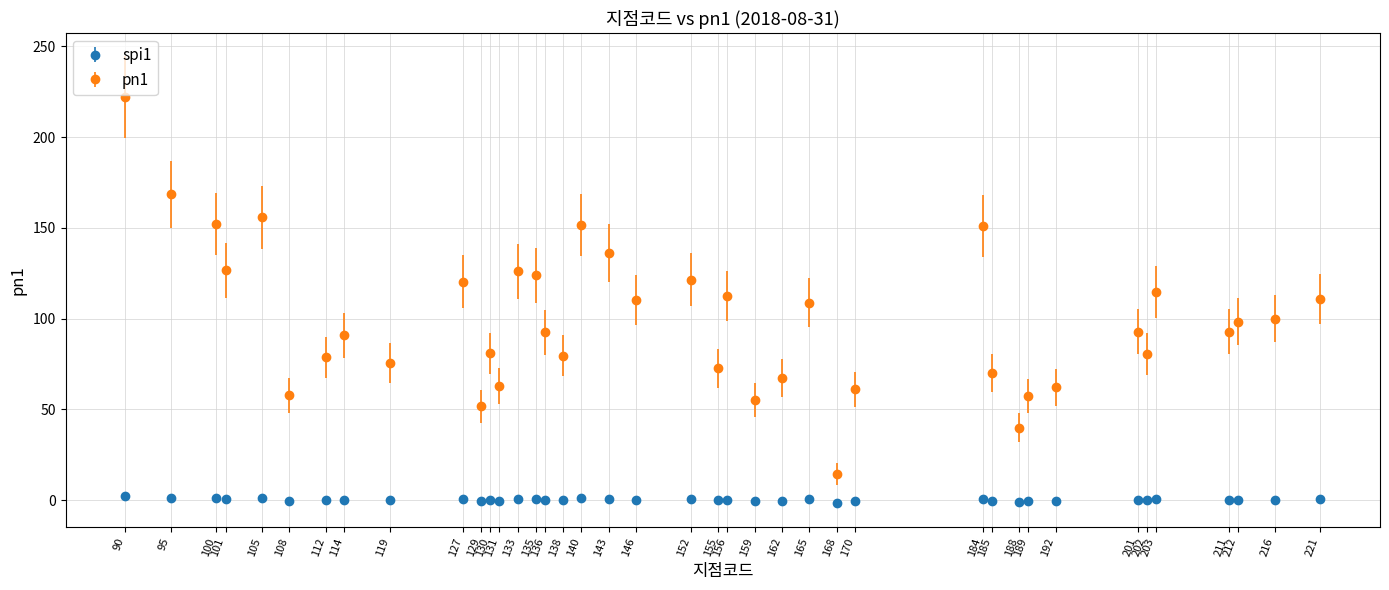

Which series has the largest range (max minus min)?

pn1